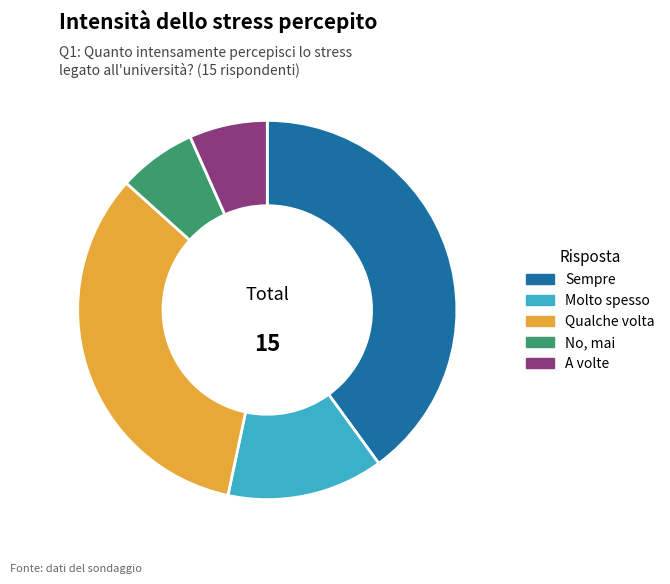

Is there any slice that represents more than half of the pie?

No